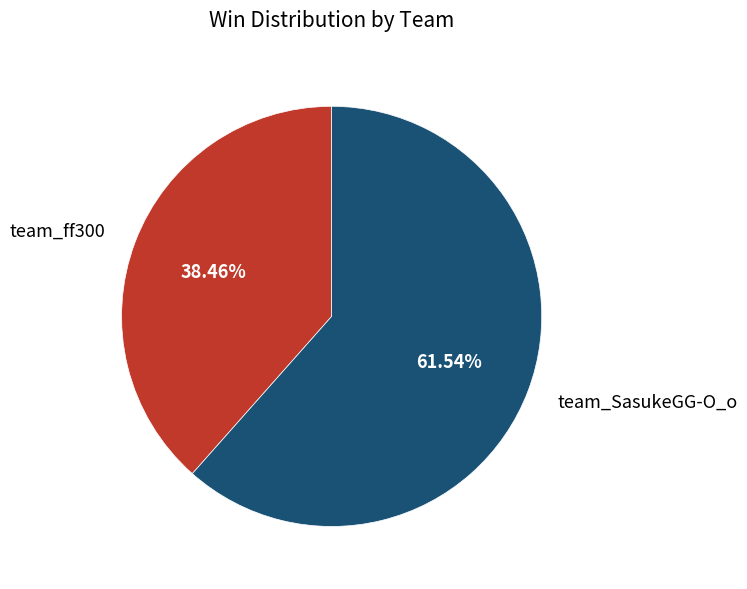

To the nearest percent, what is the difference between the team_SasukeGG-O_o and team_ff300 slice percentages?

23%